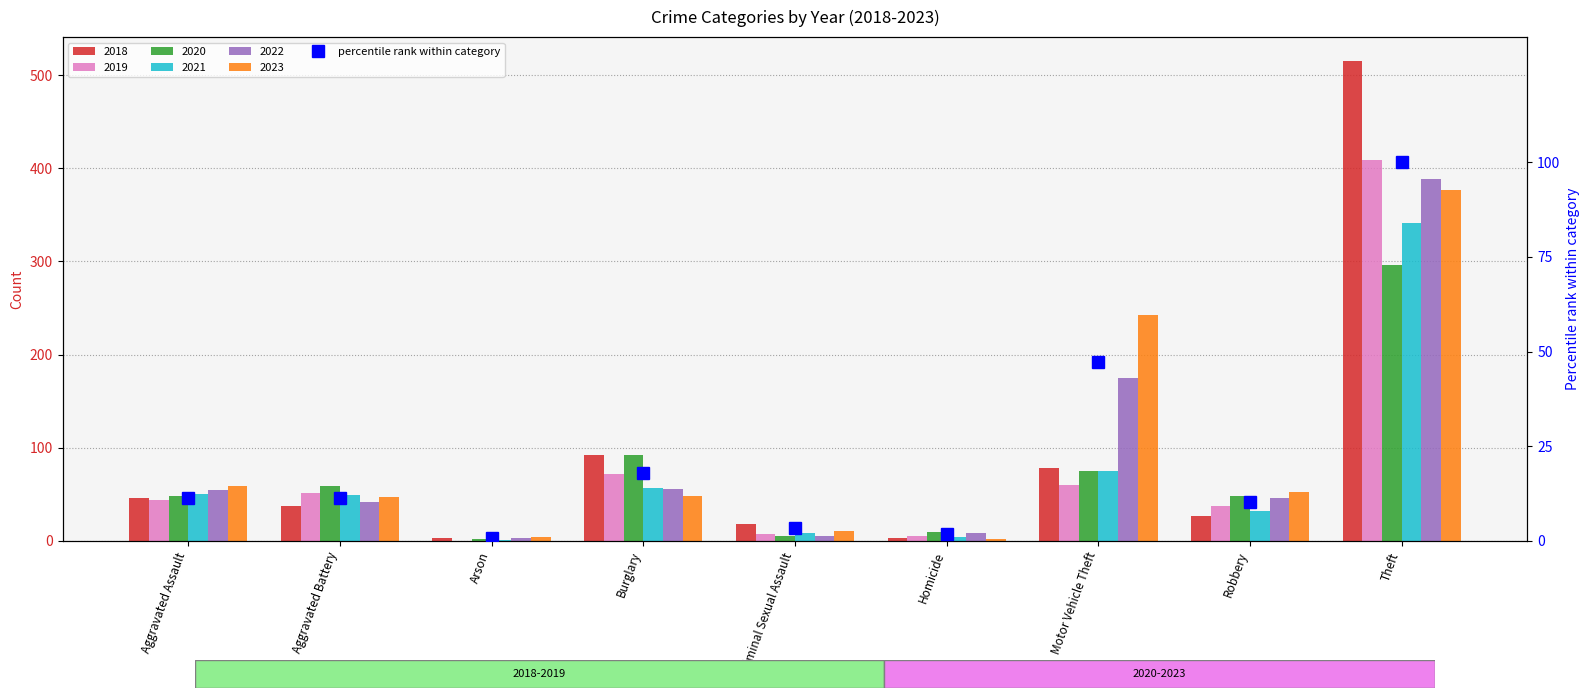

Rank the categories by value from lowest to highest.

Arson, Homicide, Criminal Sexual Assault, Robbery, Aggravated Assault, Aggravated Battery, Burglary, Motor Vehicle Theft, Theft